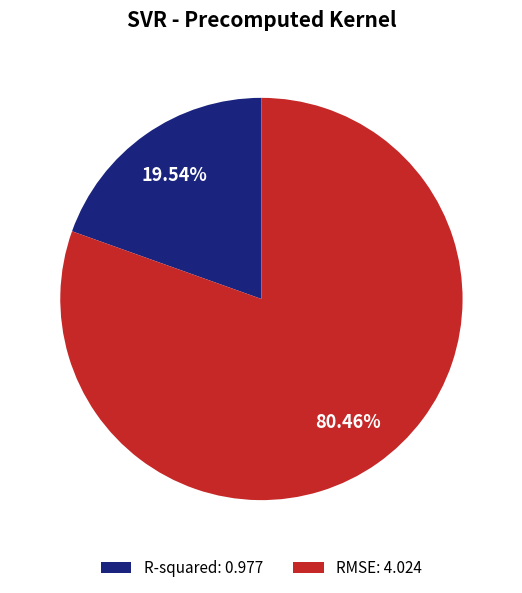

What percentage do R-squared and RMSE together represent?

100.0%